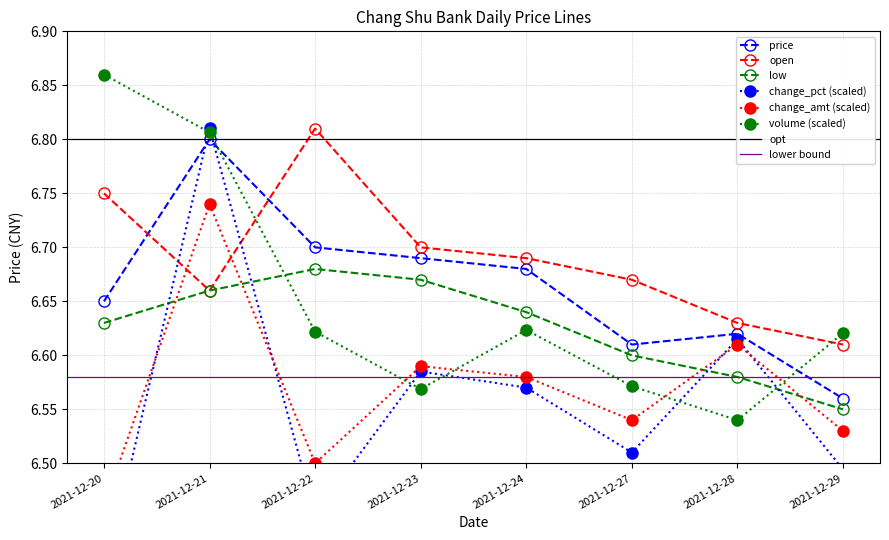

What is the total value across all series at 2021-12-28?

39.6